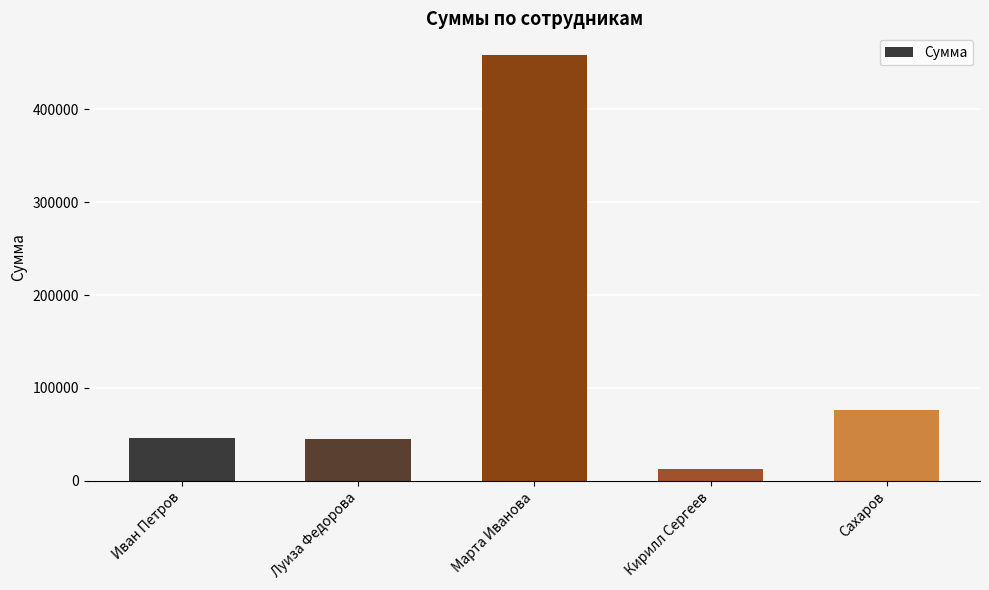

What is the difference between the values at Иван Петров and Марта Иванова?

413333